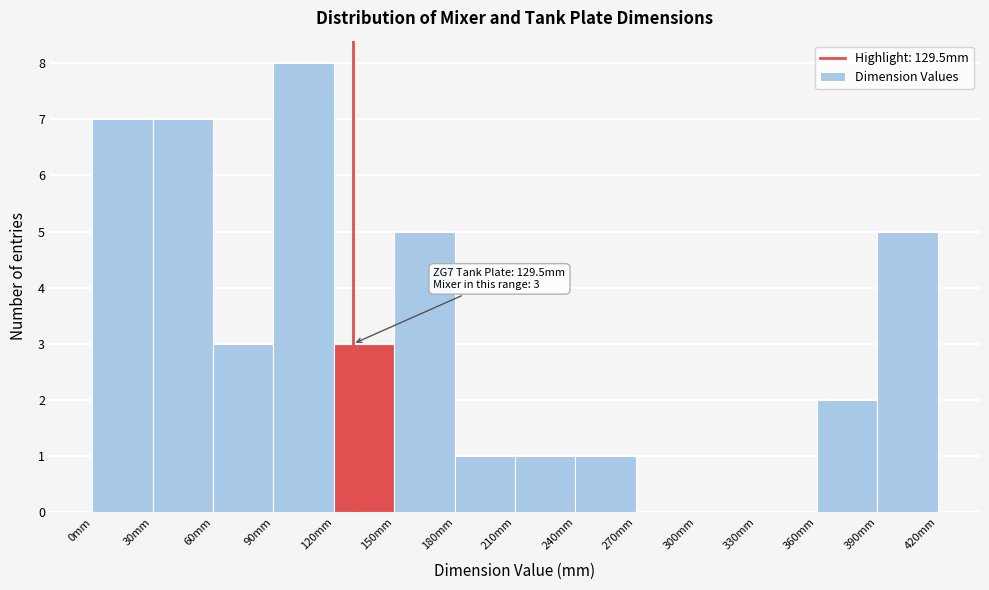

Over which range of the x-axis is the bar tallest?

90 to 120